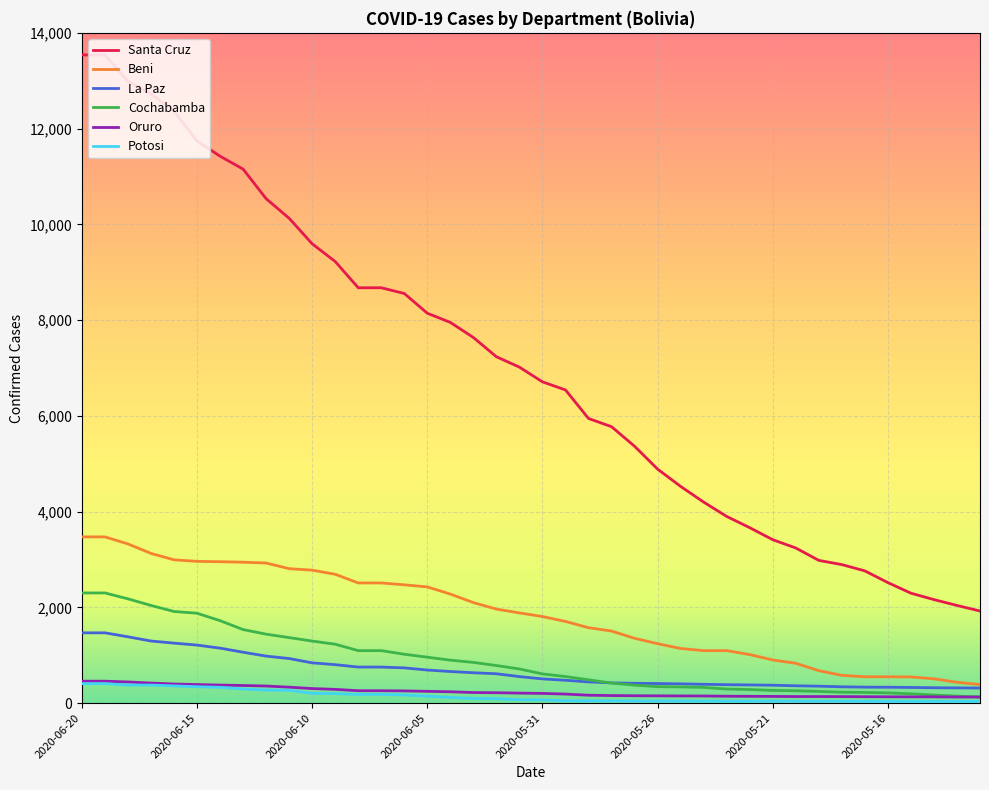

What is the maximum value for Oruro?

459